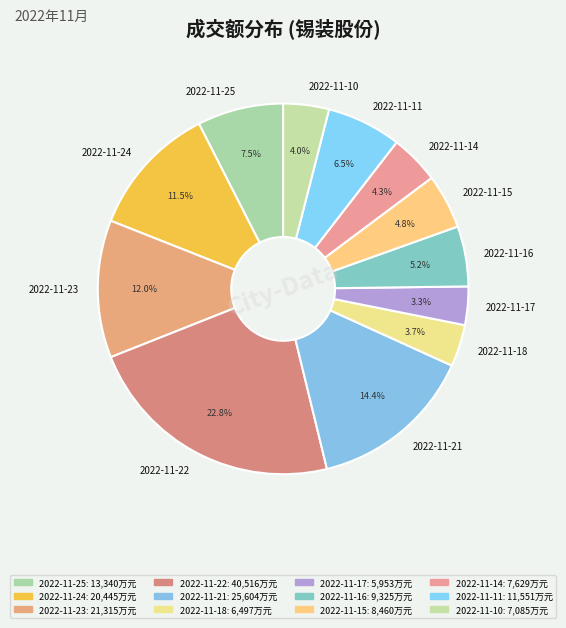

To the nearest percent, what portion does 2022-11-14 represent?

4%